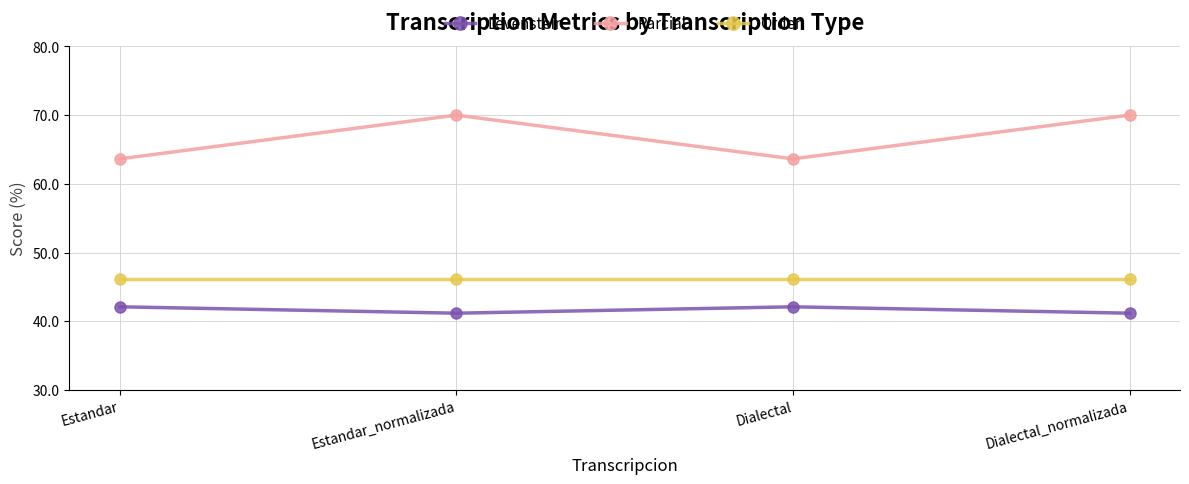

Which series has the largest total across all categories?

Parcial